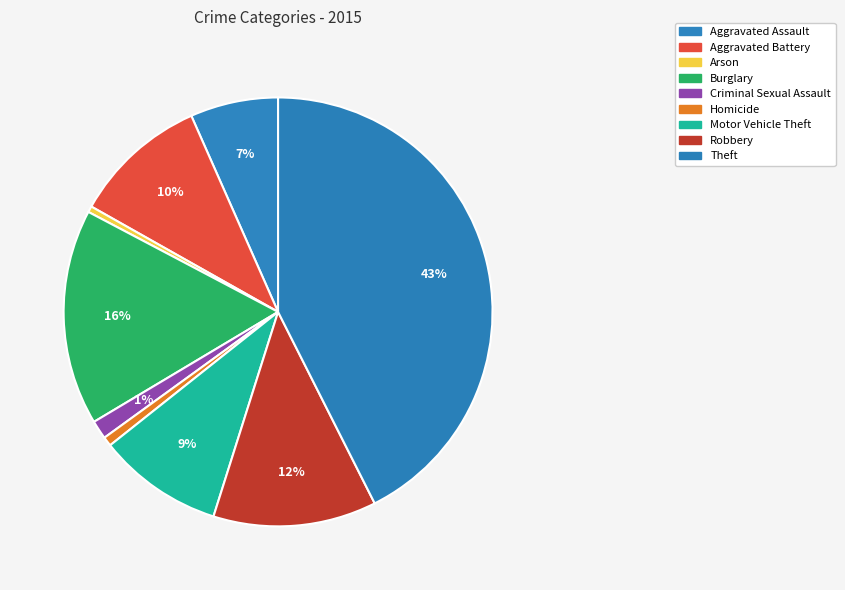

Count the number of slices in the pie.

9